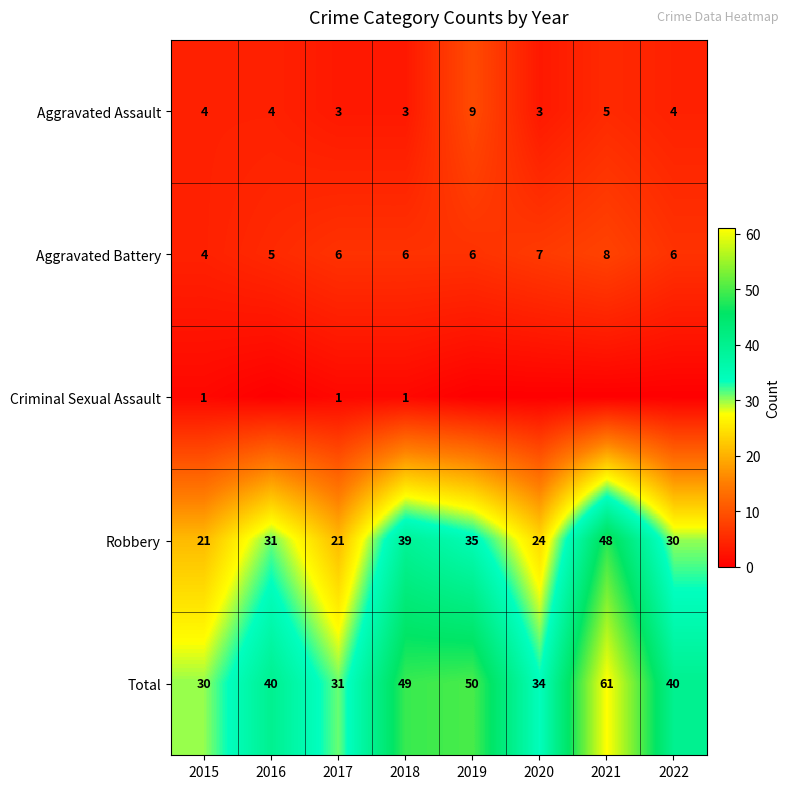

What is the total value across all series at 2021?

122